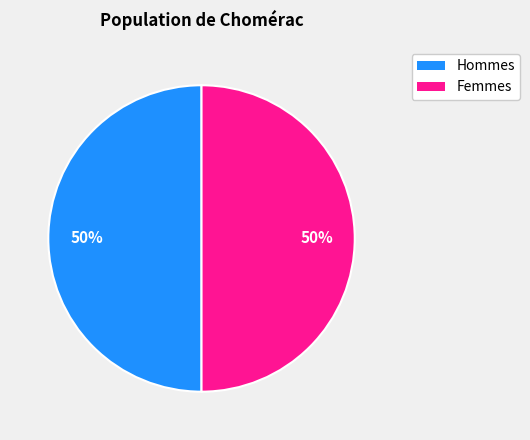

To the nearest percent, what is the average slice percentage?

50%